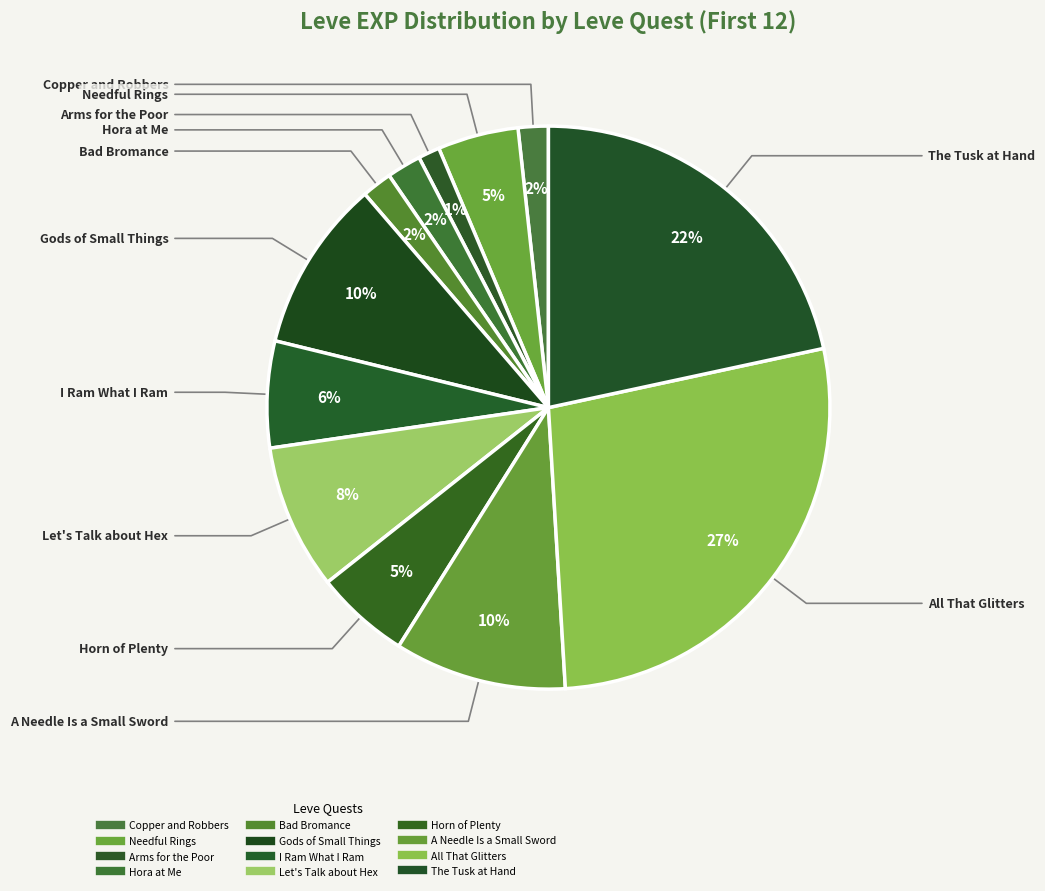

Count the number of slices in the pie.

12